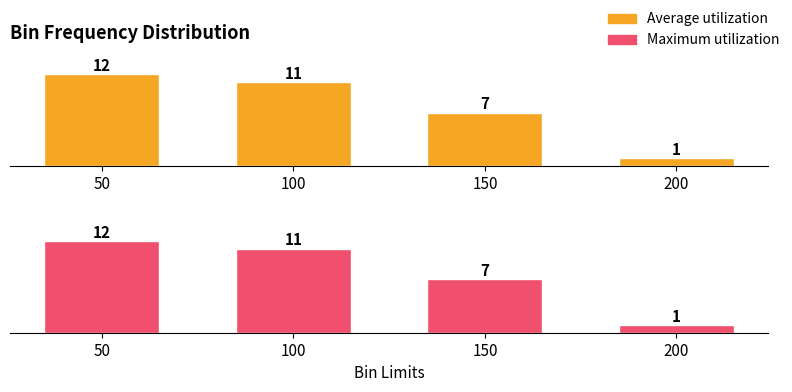

Reading right to left, what are all the values shown in this chart?

Frequency: 1	7	11	12
Frequency (Max style): 1	7	11	12